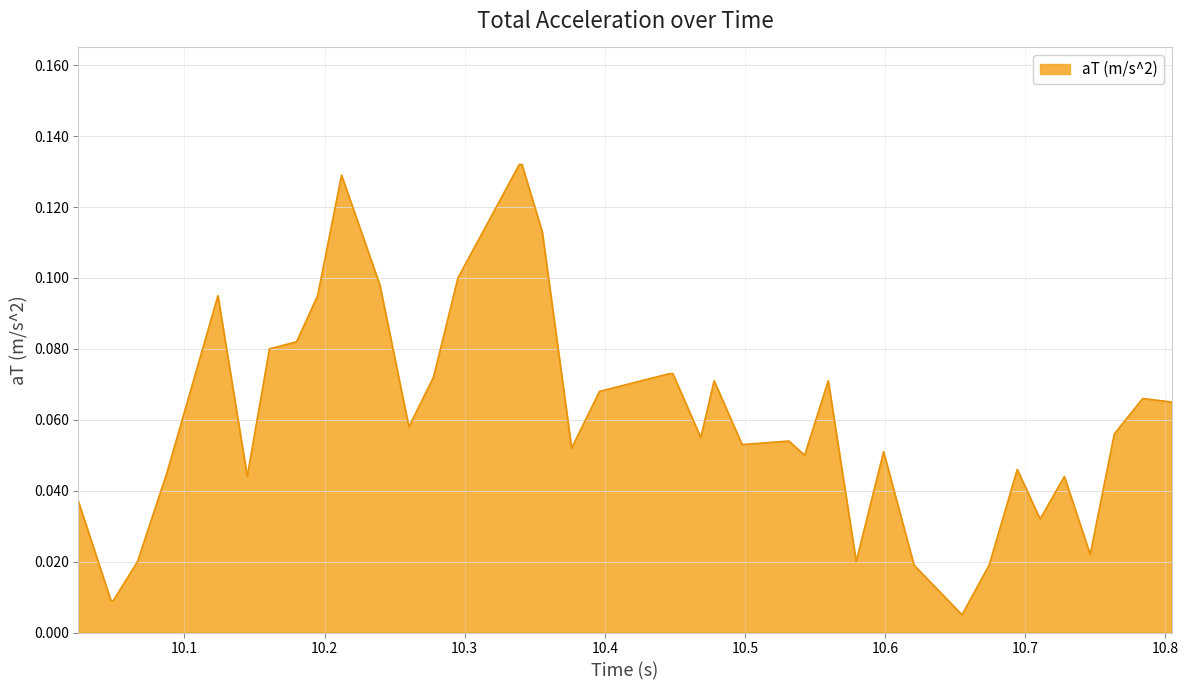

What is the greatest value displayed?

0.1